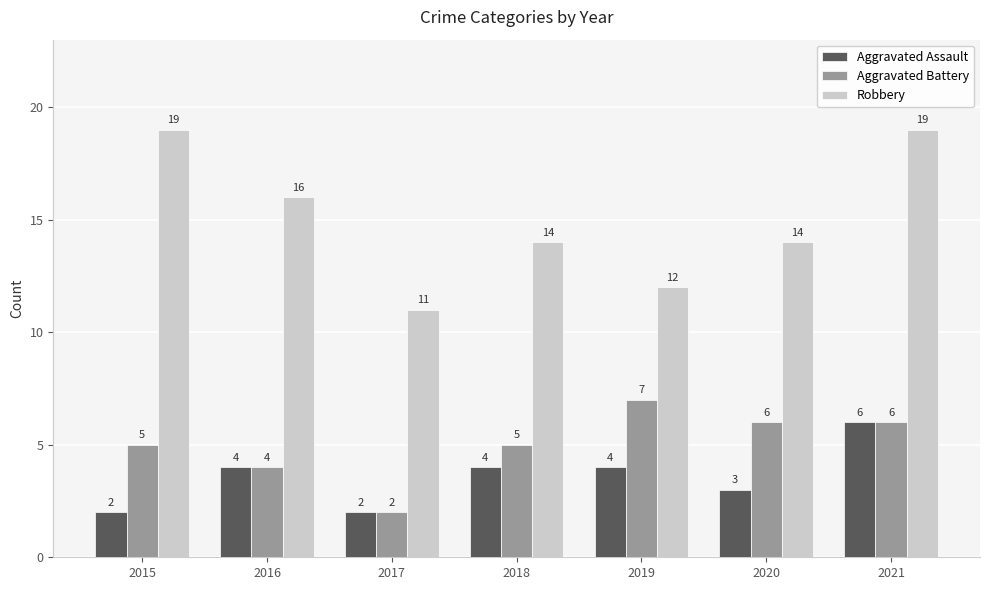

What is the value of the Aggravated Battery bar at the 6th from the left?

6